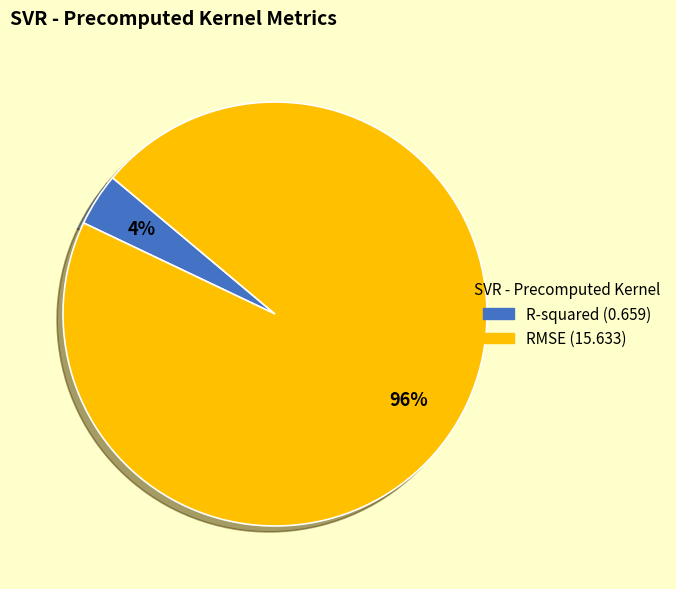

To the nearest percent, what is the combined percentage of RMSE and R-squared?

100%